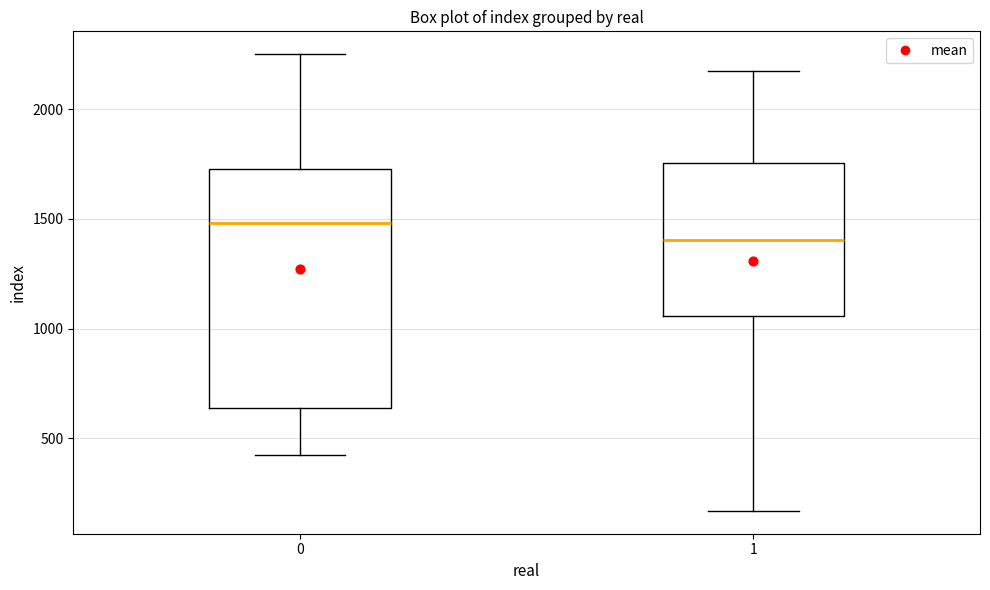

Reading left to right, read every box against the y-axis: the position of its median line, the range the box covers, and the ends of its whiskers. The values are not printed on the chart, so give them approximately, as read against the axis.

0: median 1500, box 650 to 1750, whiskers 450 to 2250
1: median 1400, box 1050 to 1750, whiskers 150 to 2150